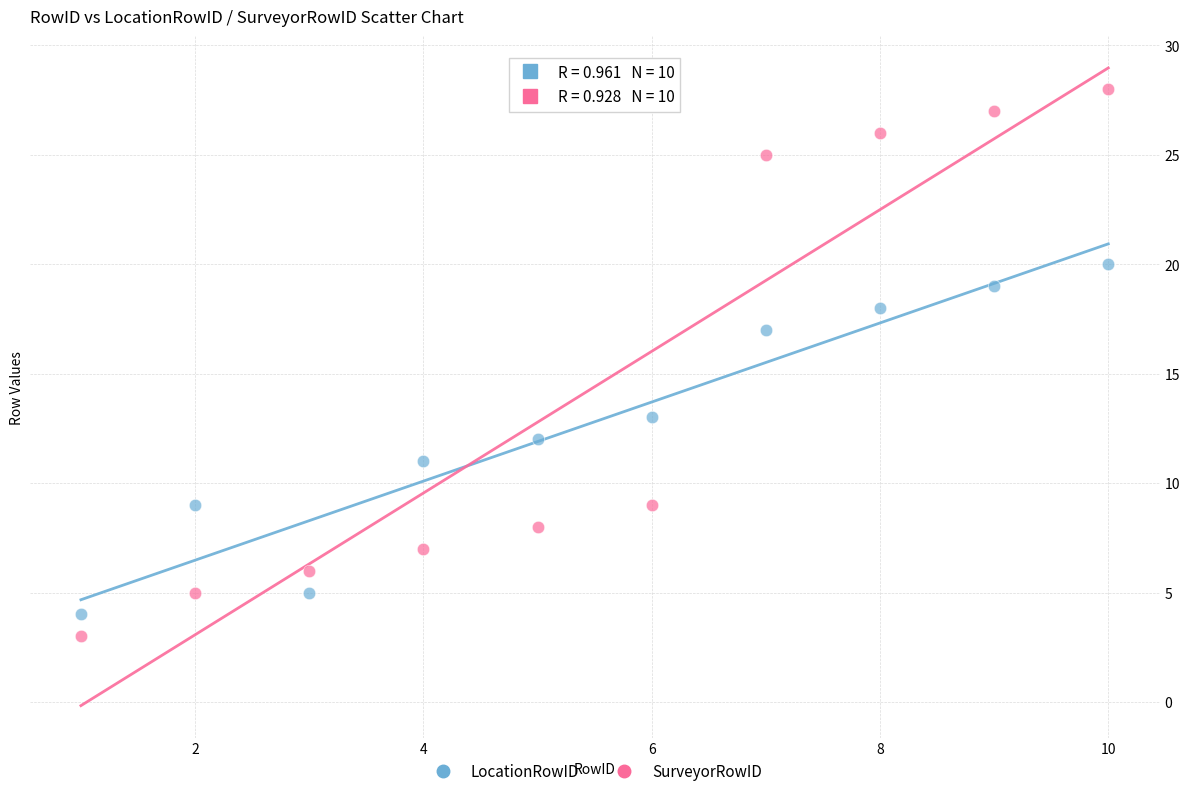

Which series has the largest Y range (max minus min)?

SurveyorRowID